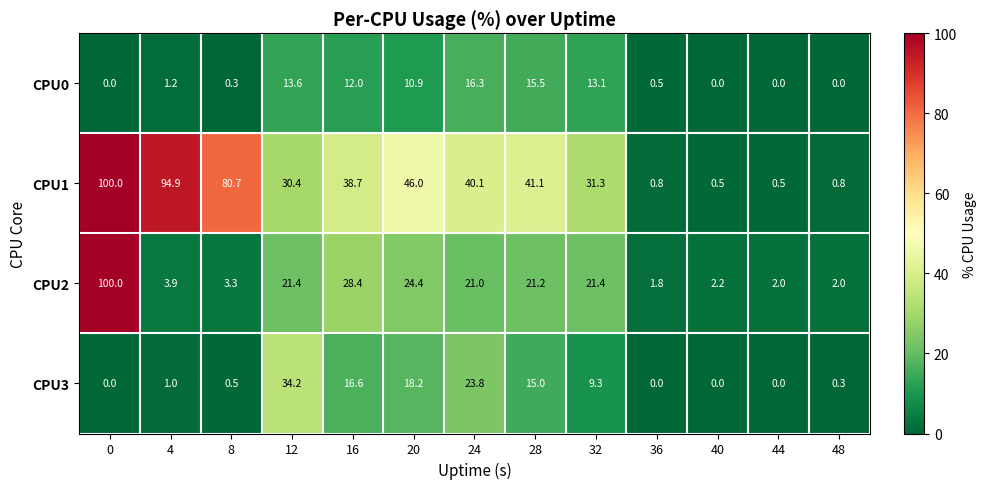

Which series has the largest total across all categories?

CPU1